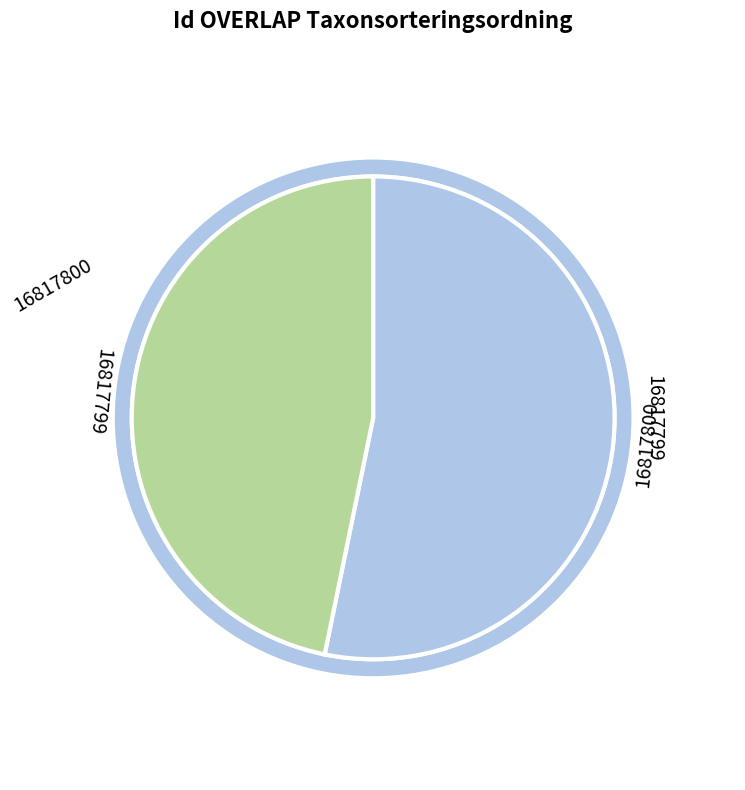

What is the ratio of the value at 16817800 to the value at 16817799?

1.1